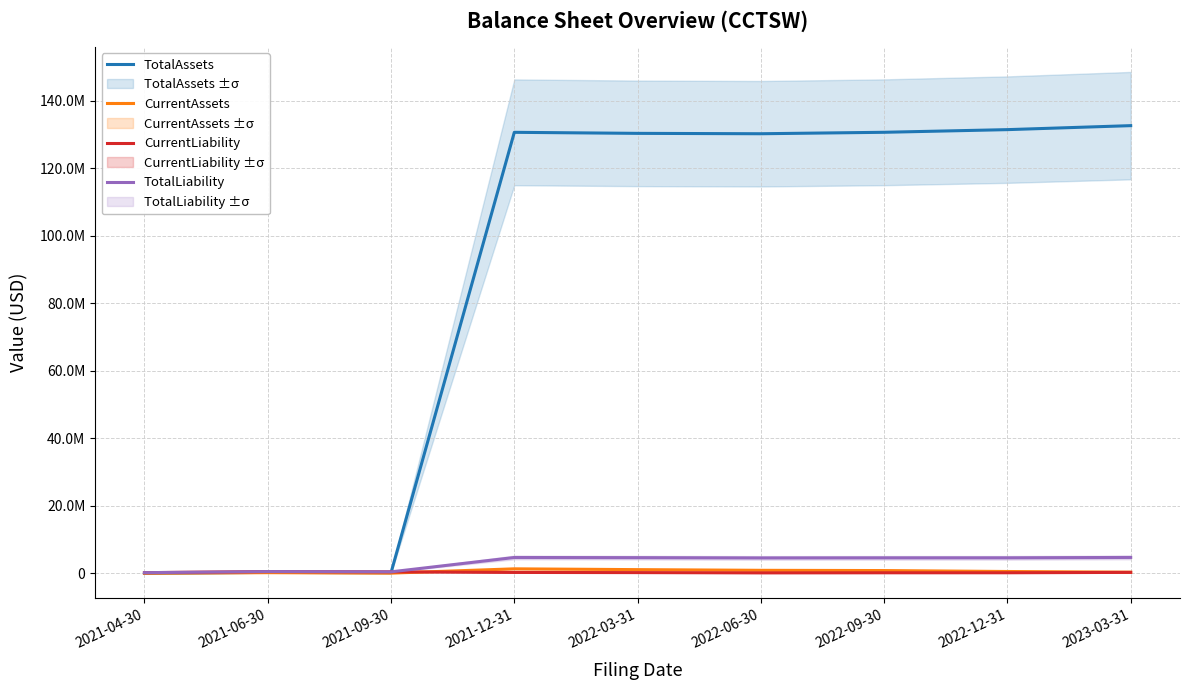

Which has a higher value, 2021-09-30 or 2022-09-30?

2022-09-30